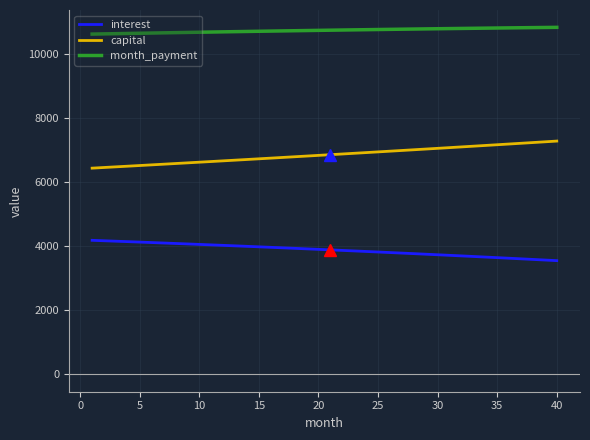

Rank the series by their average value, from highest to lowest.

month_payment, capital, interest